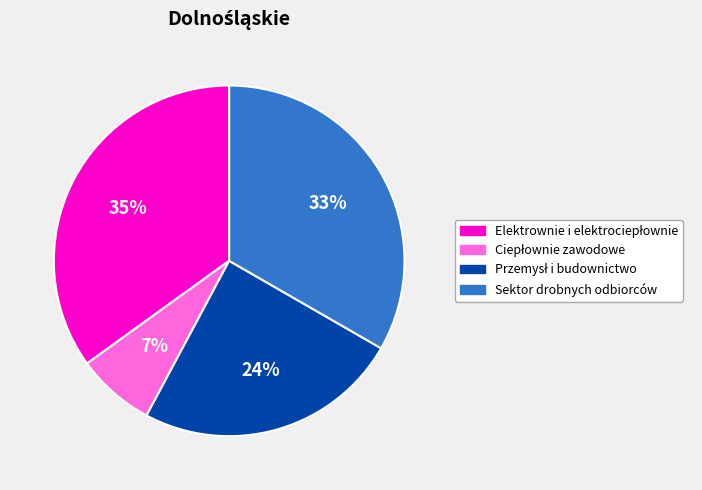

How many slices are in this pie chart?

4